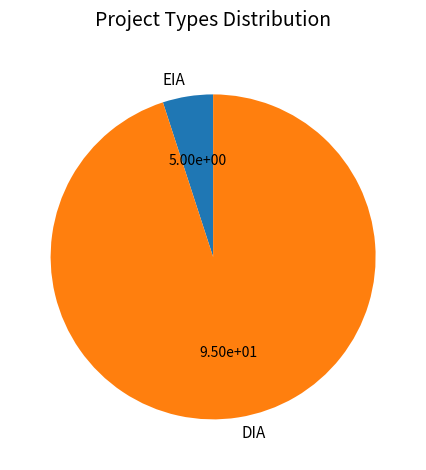

Does DIA represent more than half of the total?

Yes